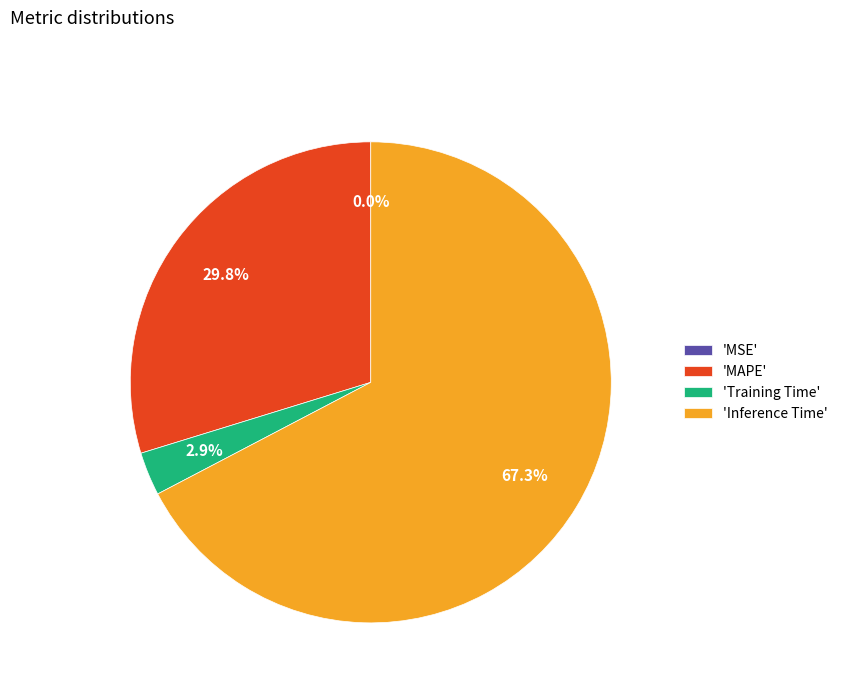

Which category has the biggest portion of the pie?

'Inference Time'